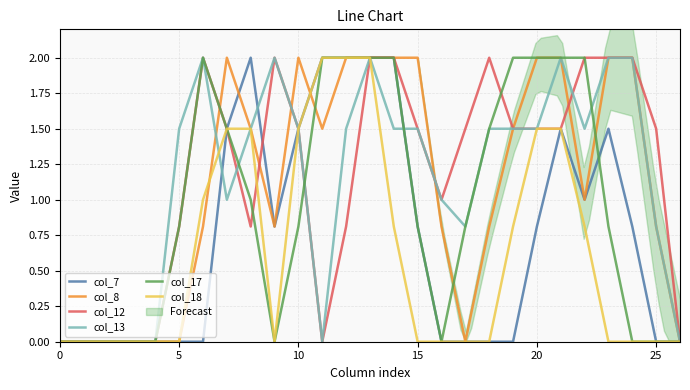

The col_18 series shows 0.0 at 25. True or false?

True